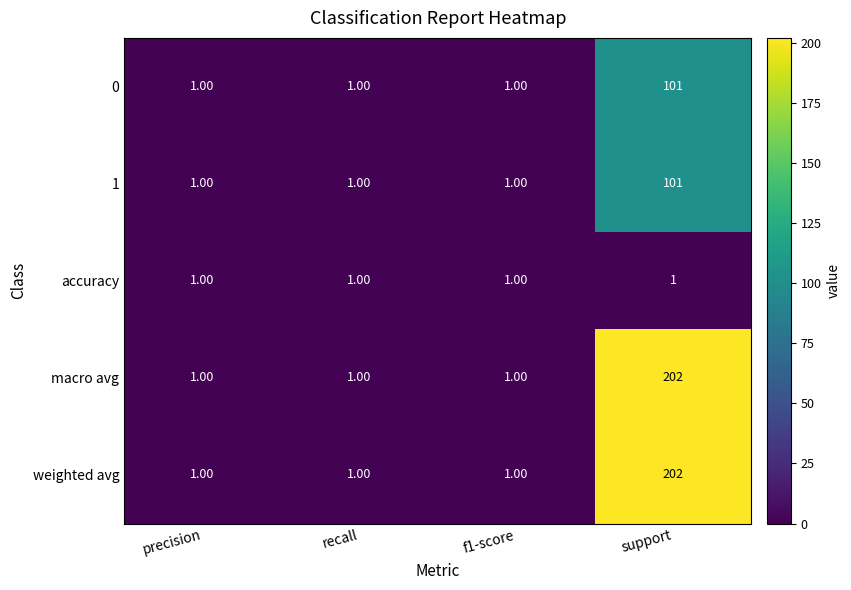

What is the difference between the maximum and minimum values in the macro avg series?

201